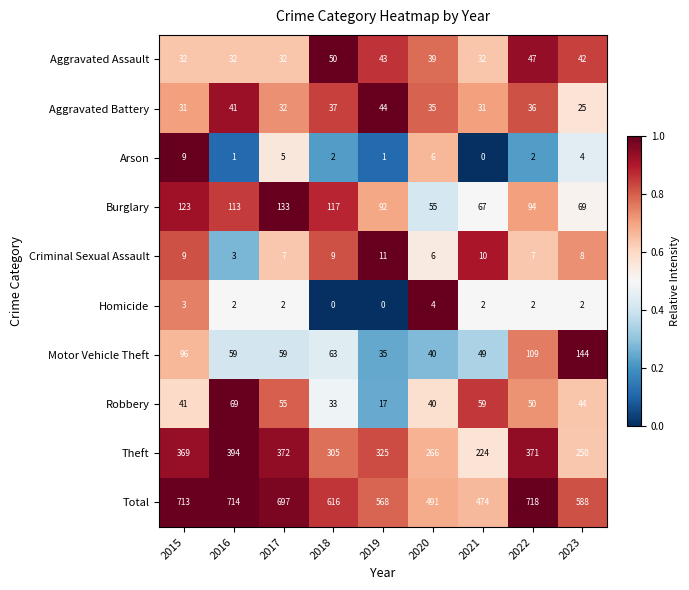

Which series has the largest total across all categories?

Total